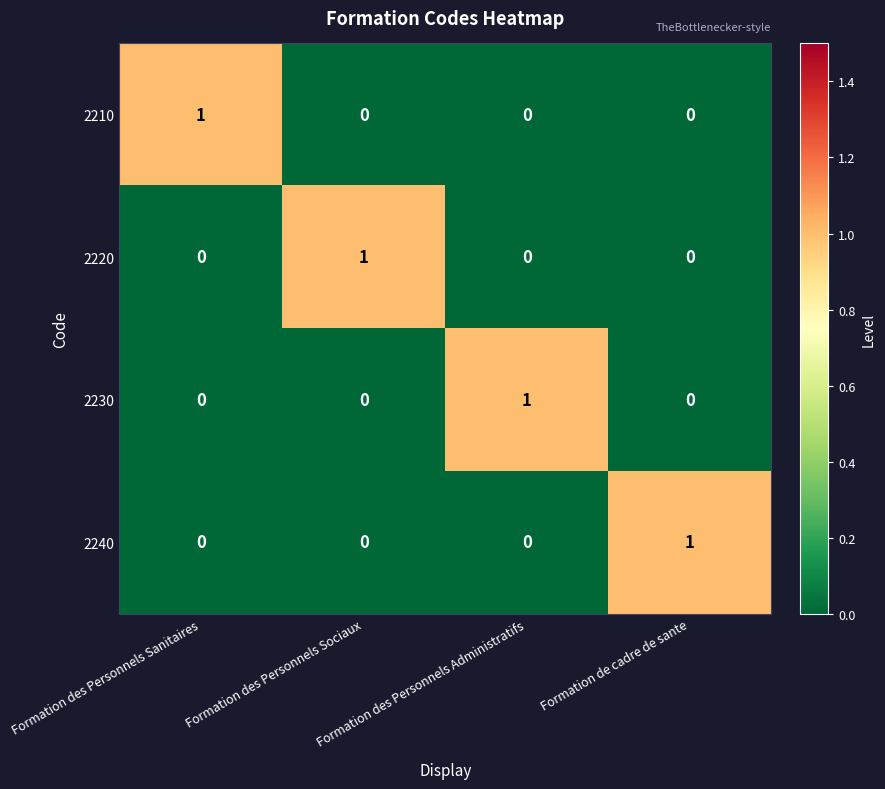

True or false: 2220 has a value of 1 at Formation des Personnels Sanitaires.

False